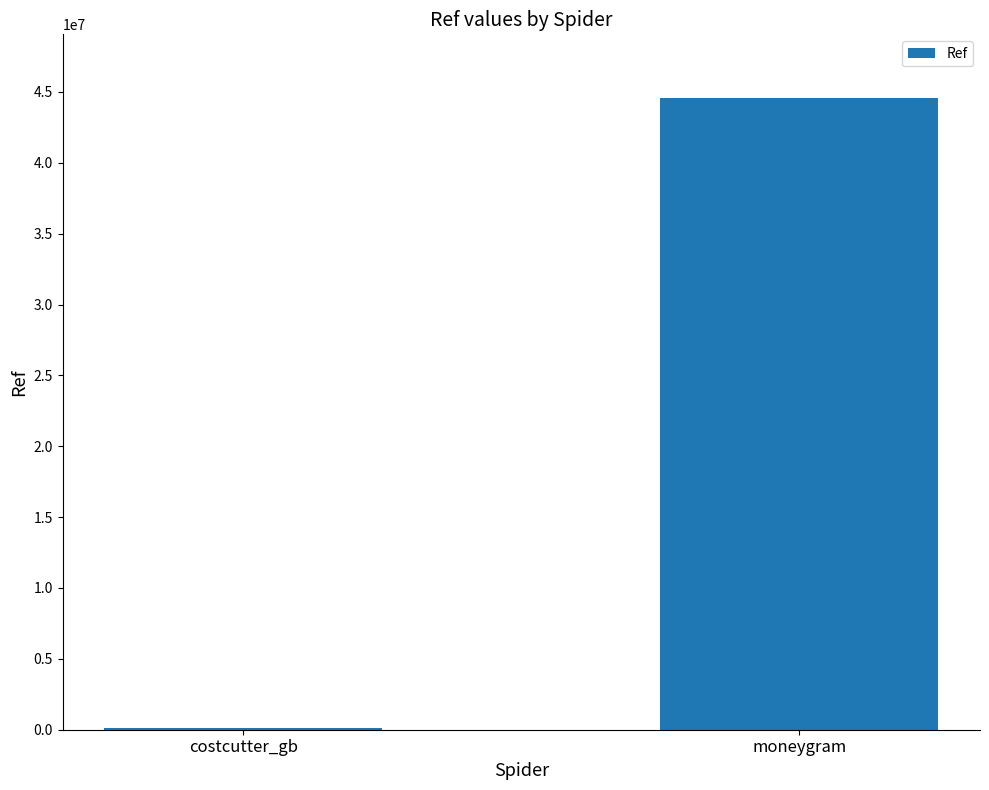

Reading left to right, extract all data points from this chart.

costcutter_gb=90277	moneygram=44606101